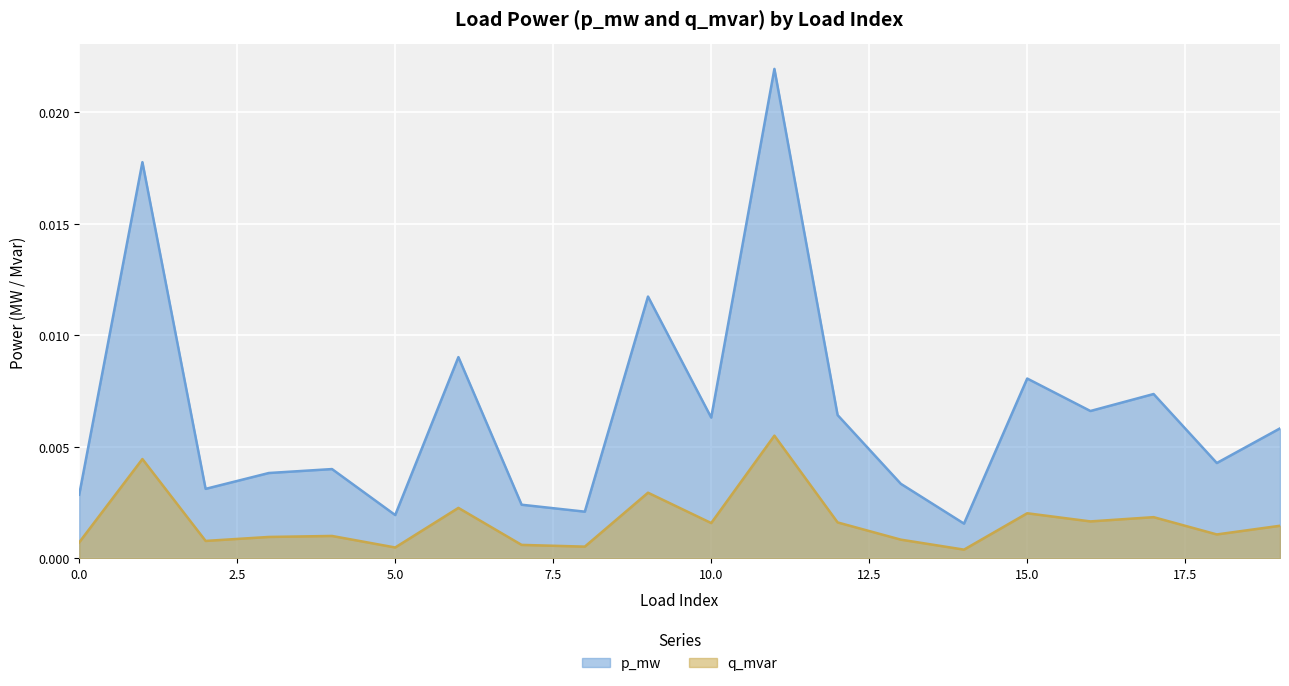

Where is p_mw nearest to the value 0?

14